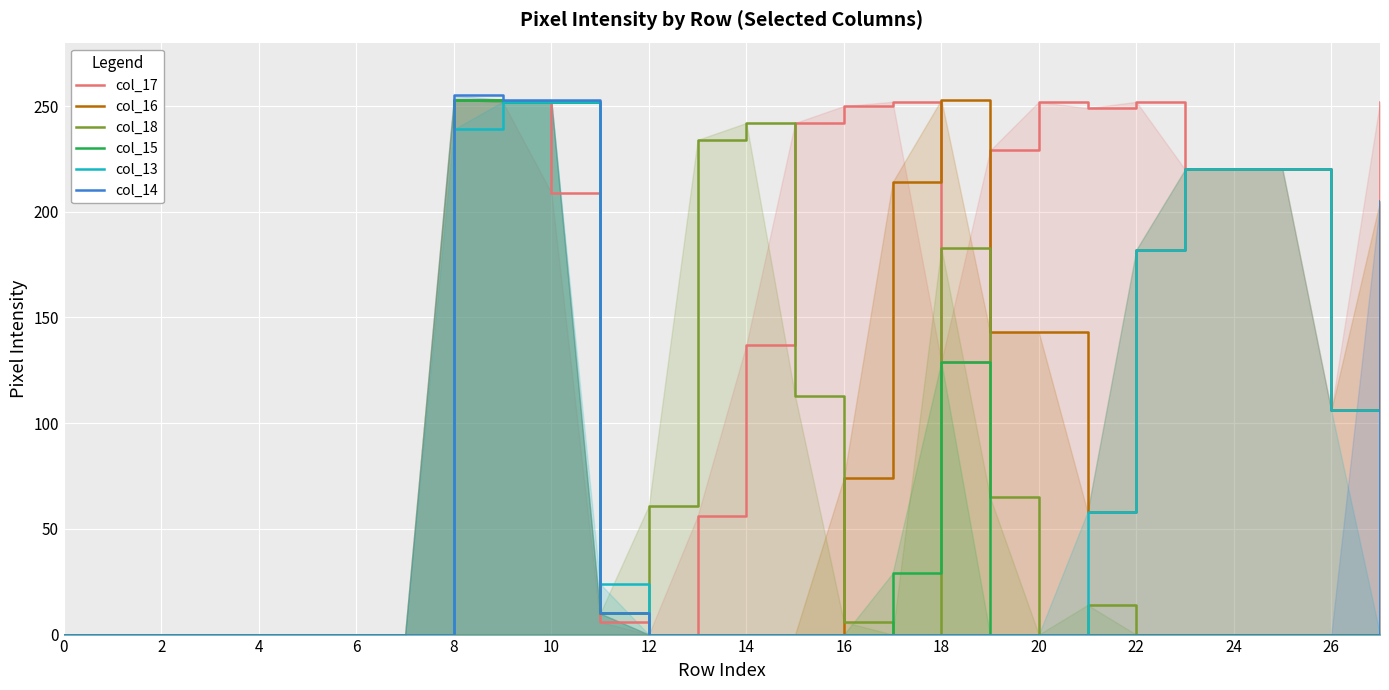

Which series has the largest range (max minus min)?

col_14